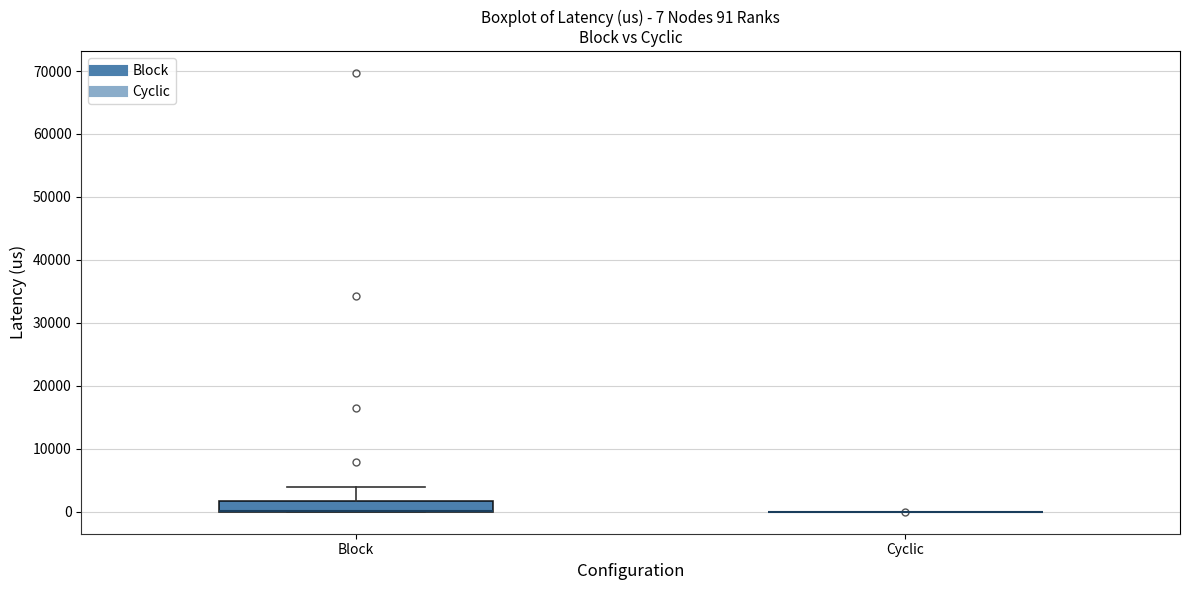

Comparing the boxes themselves (not the whiskers), which one is the tallest?

Block